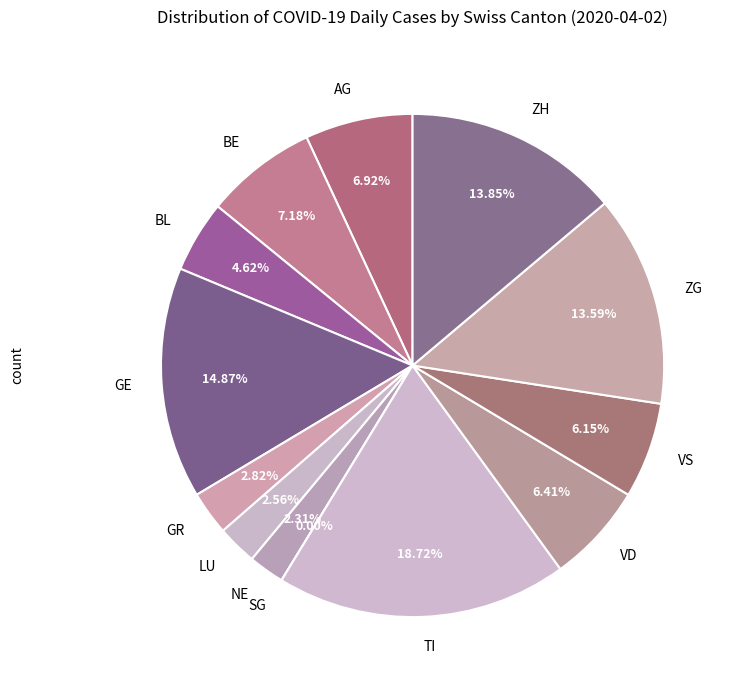

True or false: BL accounts for 5% of the total.

True